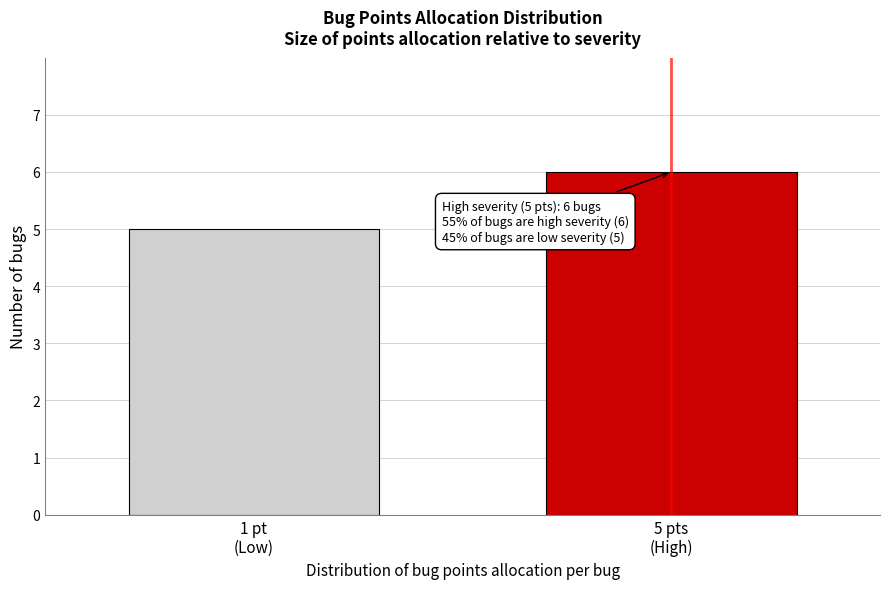

Reading left to right, what are all the values shown in this chart?

5	6